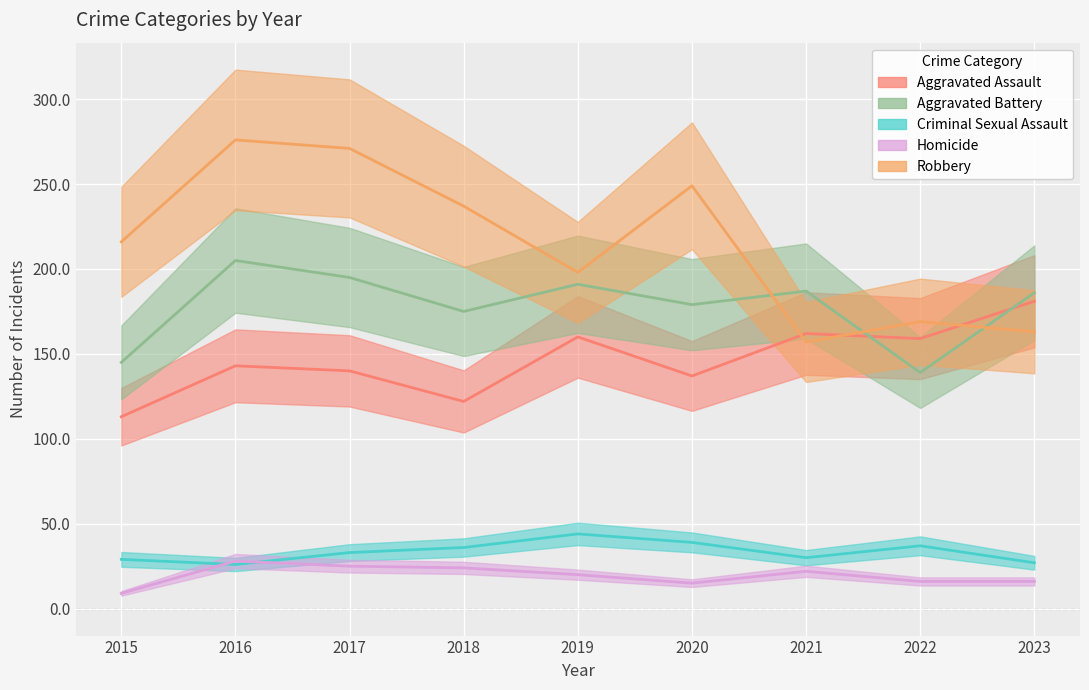

Between which two adjacent categories do Homicide and Criminal Sexual Assault first intersect?

2015 and 2016